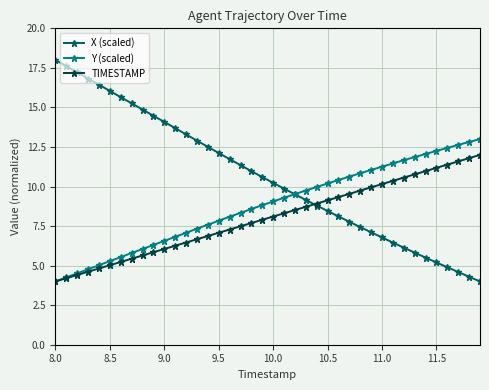

What is the value of the Y (scaled) point at the 2nd from the left?

4.3